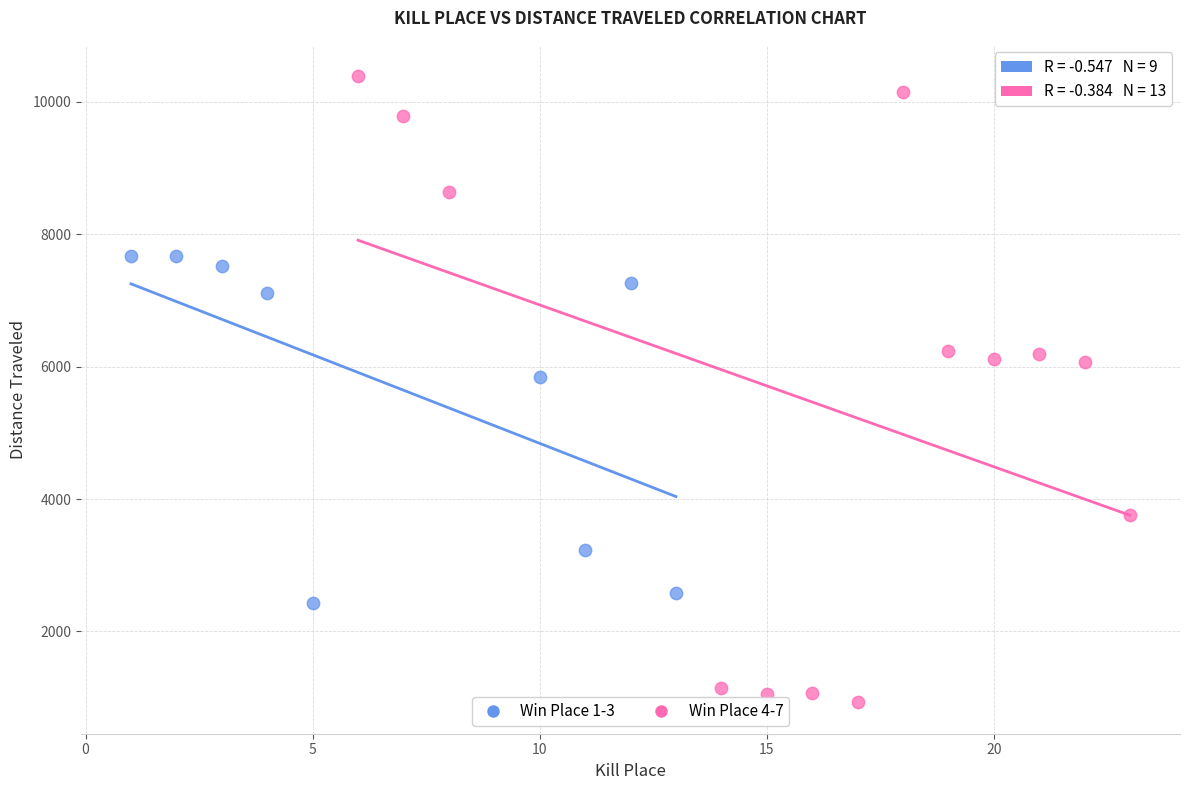

Which series reaches the maximum Y coordinate?

Win Place 4-7